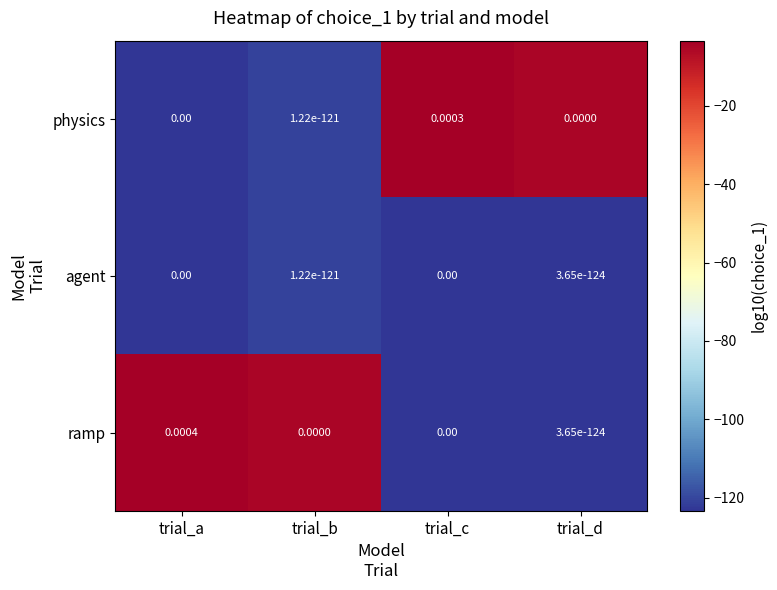

At which category is the sum across all series the highest?

trial_a